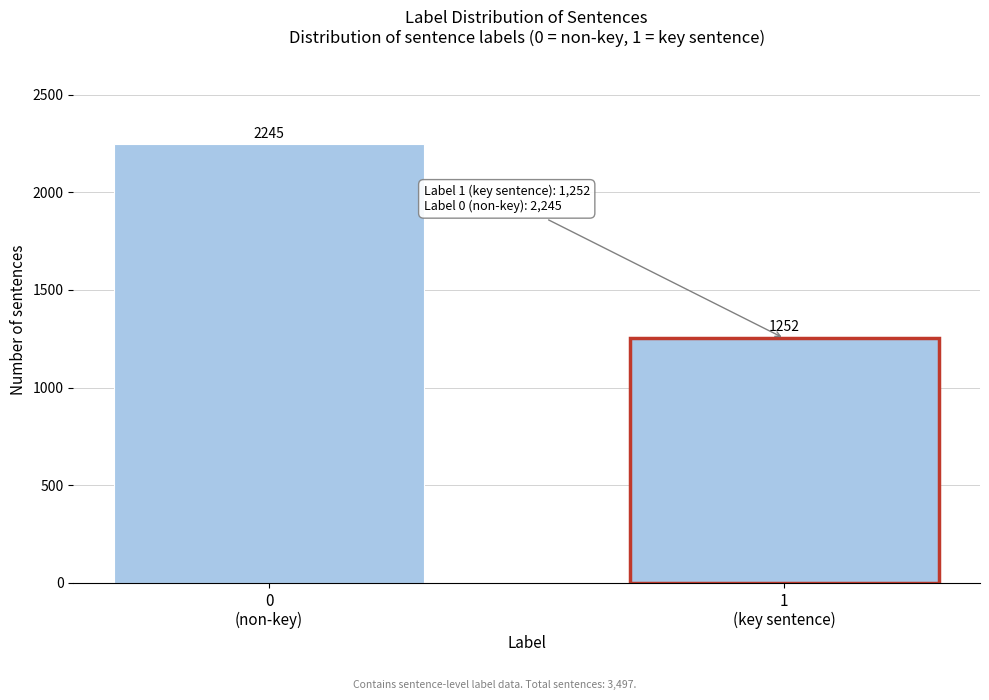

Reading left to right, list all the values displayed in this chart.

2245	1252